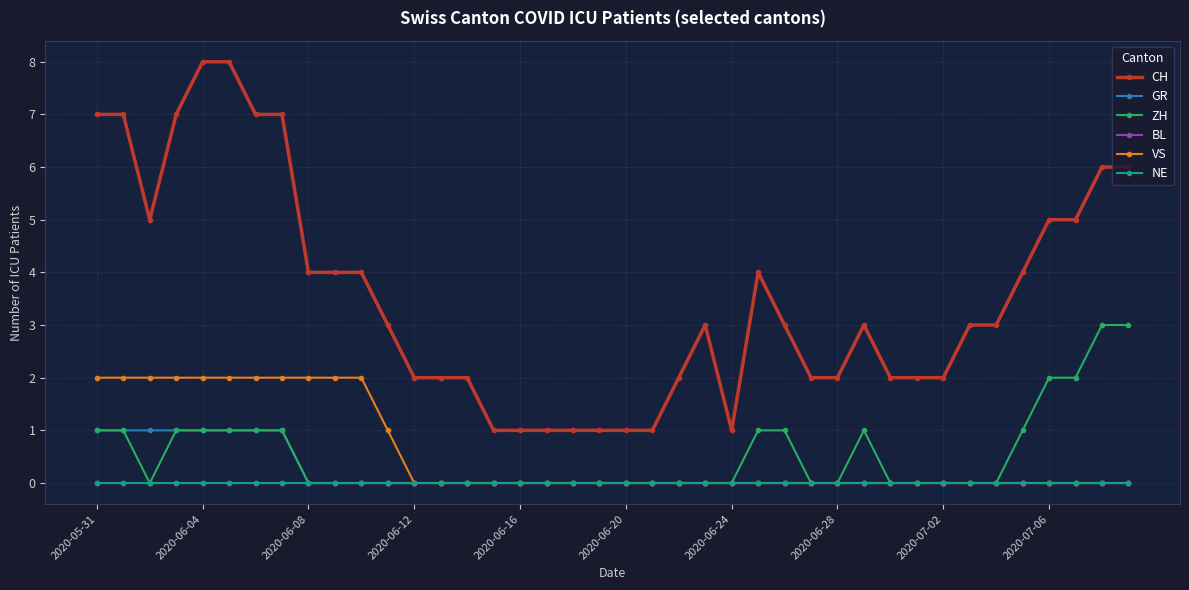

Does the chart have visible grid lines?

Yes